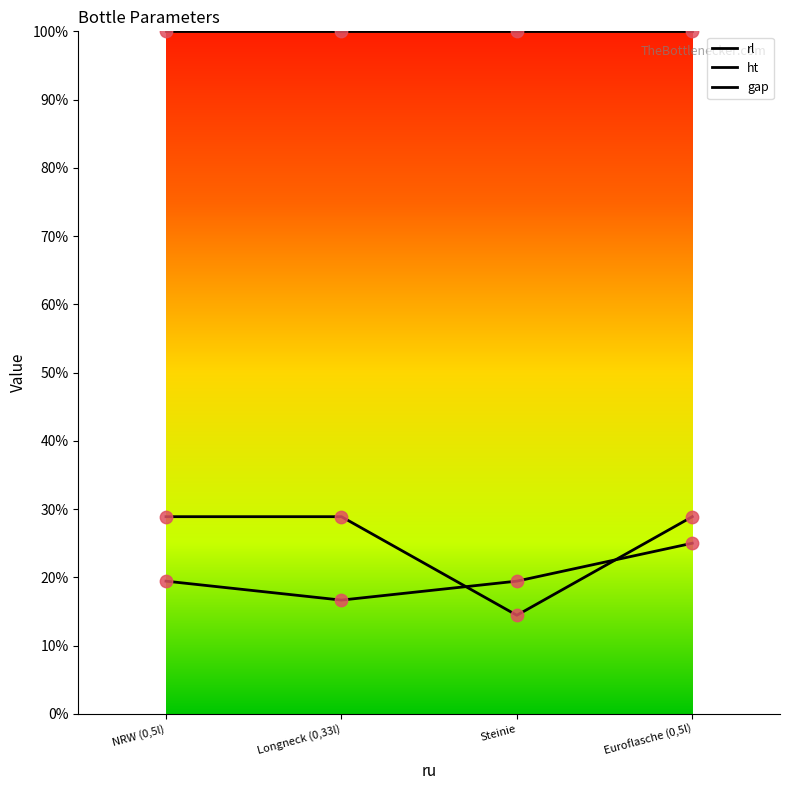

Does the chart have visible grid lines?

No